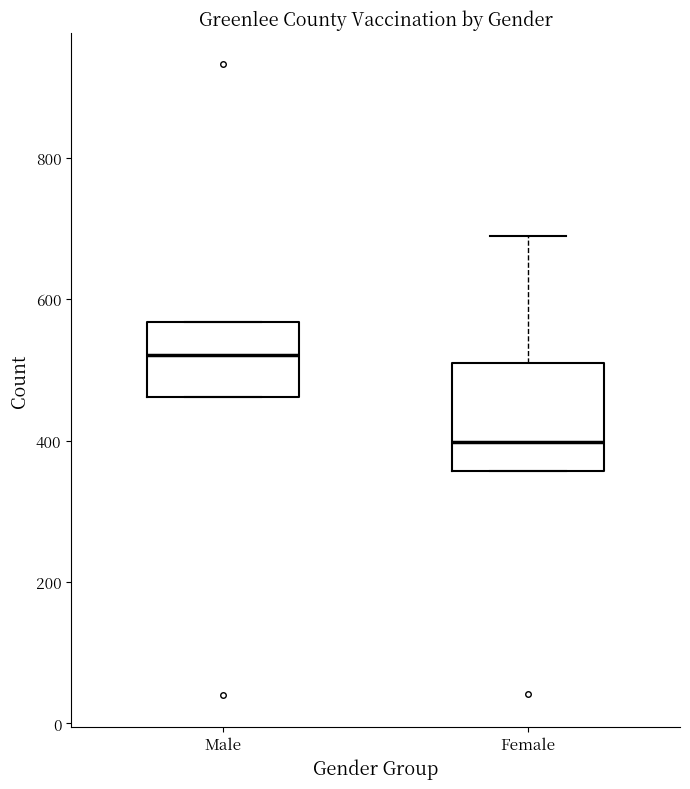

Which box has the lowest median line?

Female